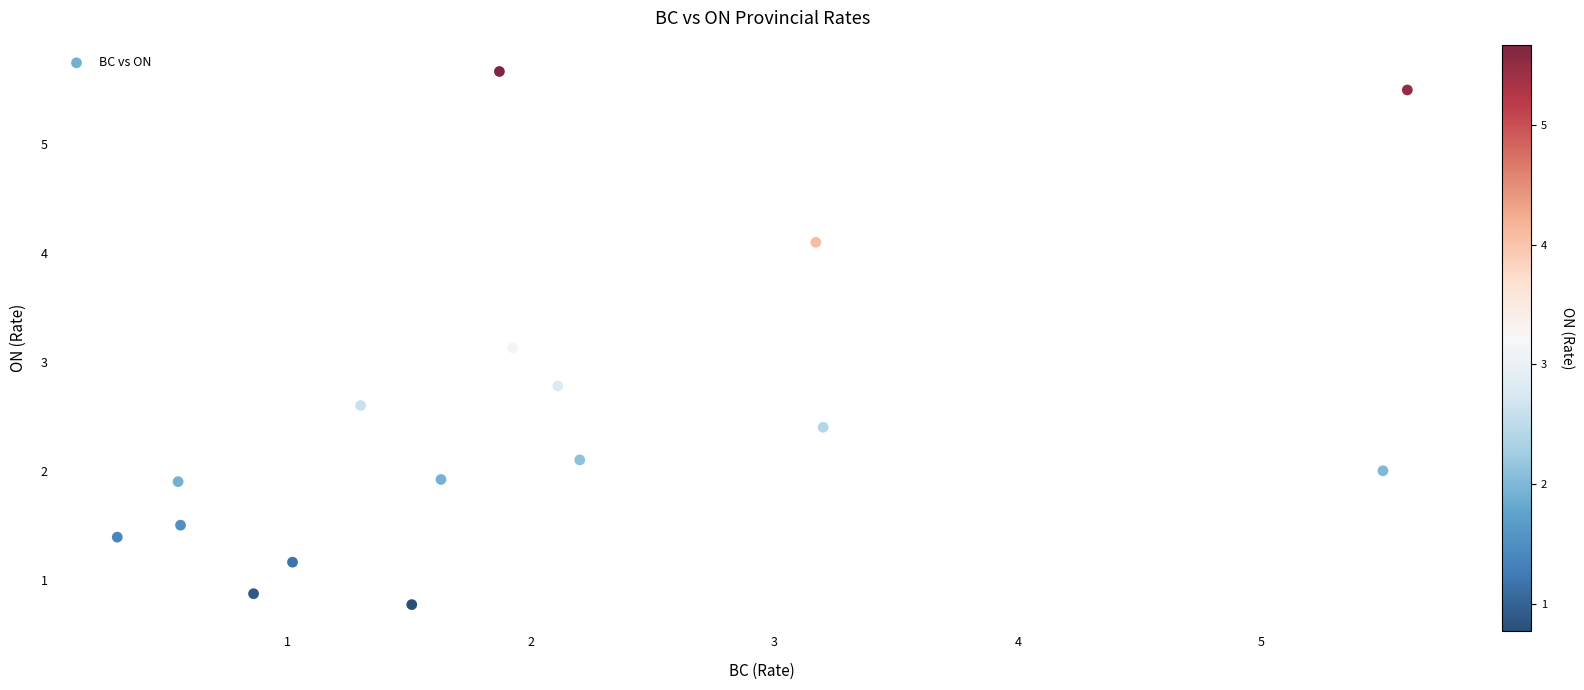

What Y value in the scatter plot is closest to 3?

3.1